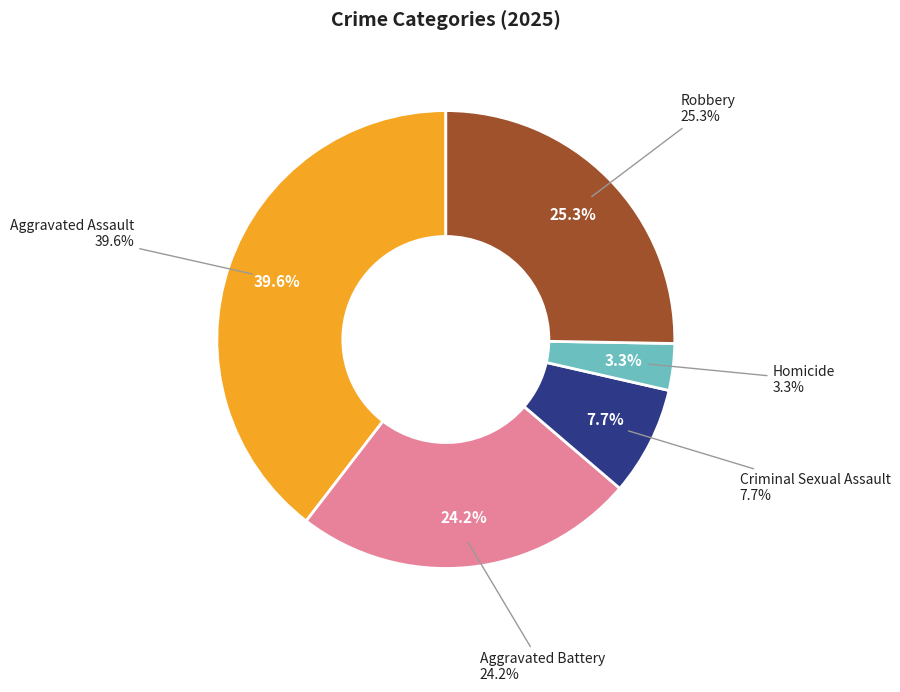

How many segments does this pie chart have?

5